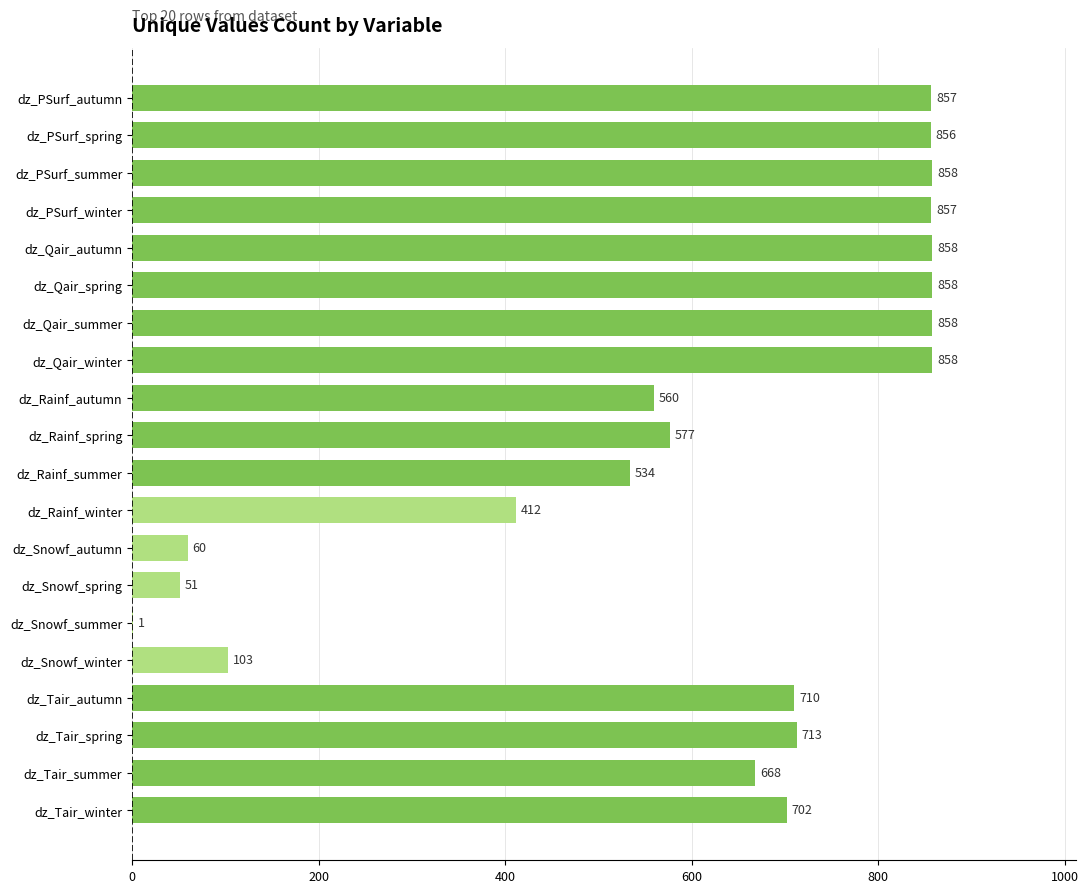

What is the ratio of the value at dz_PSurf_autumn to the value at dz_Qair_autumn?

1.0